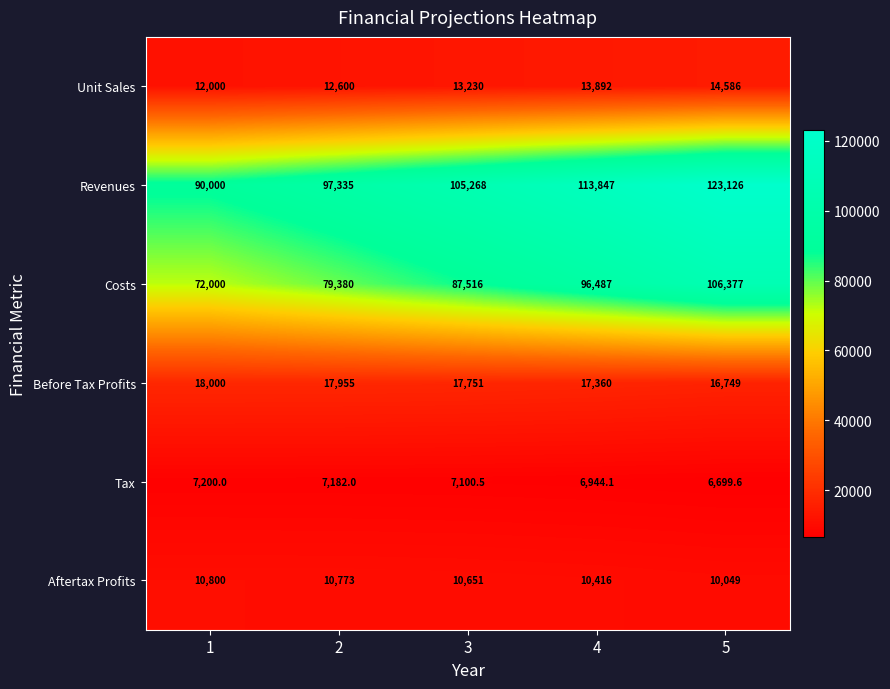

Which label corresponds to the smallest value in the chart?

5